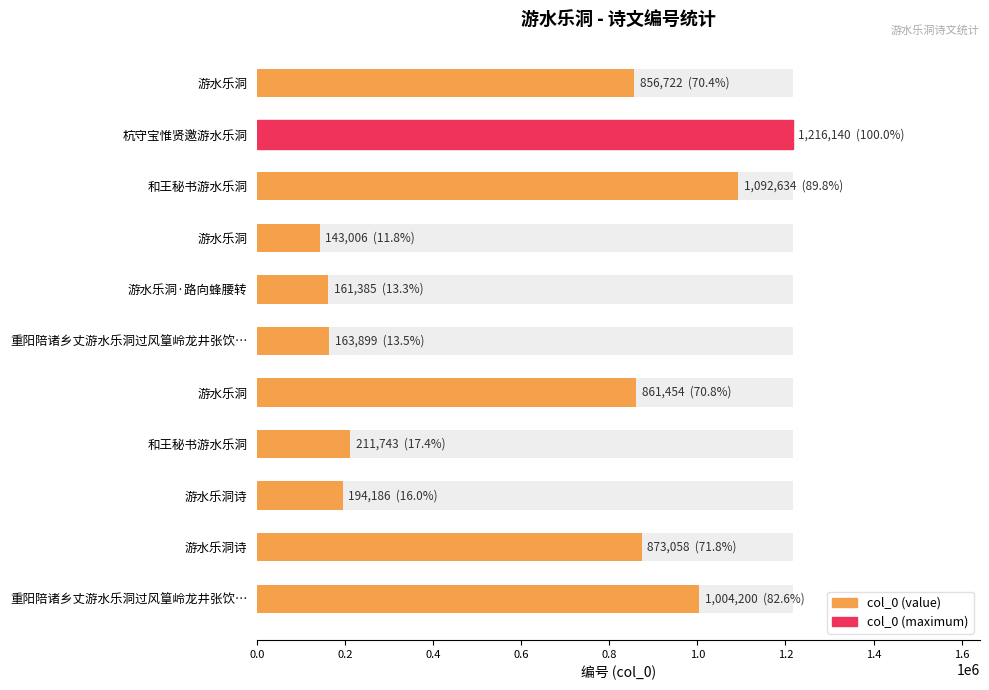

Count the number of categories in the chart.

11